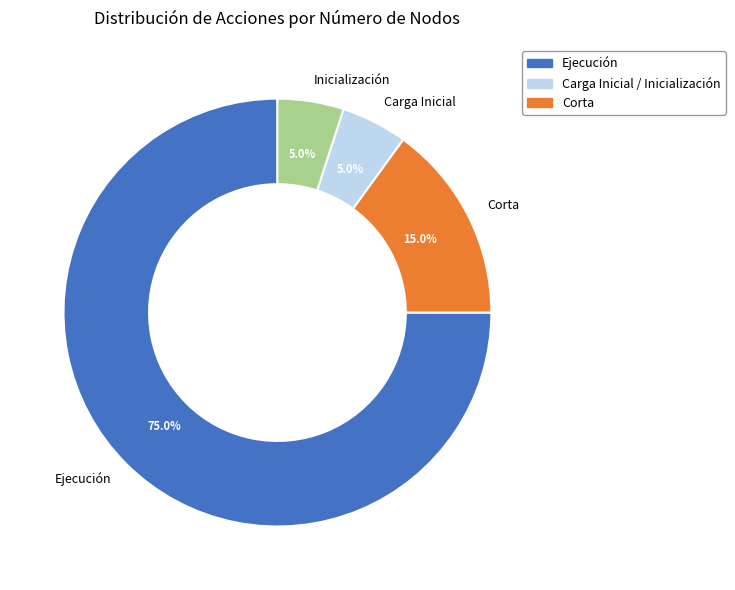

How many slices are in this pie chart?

4